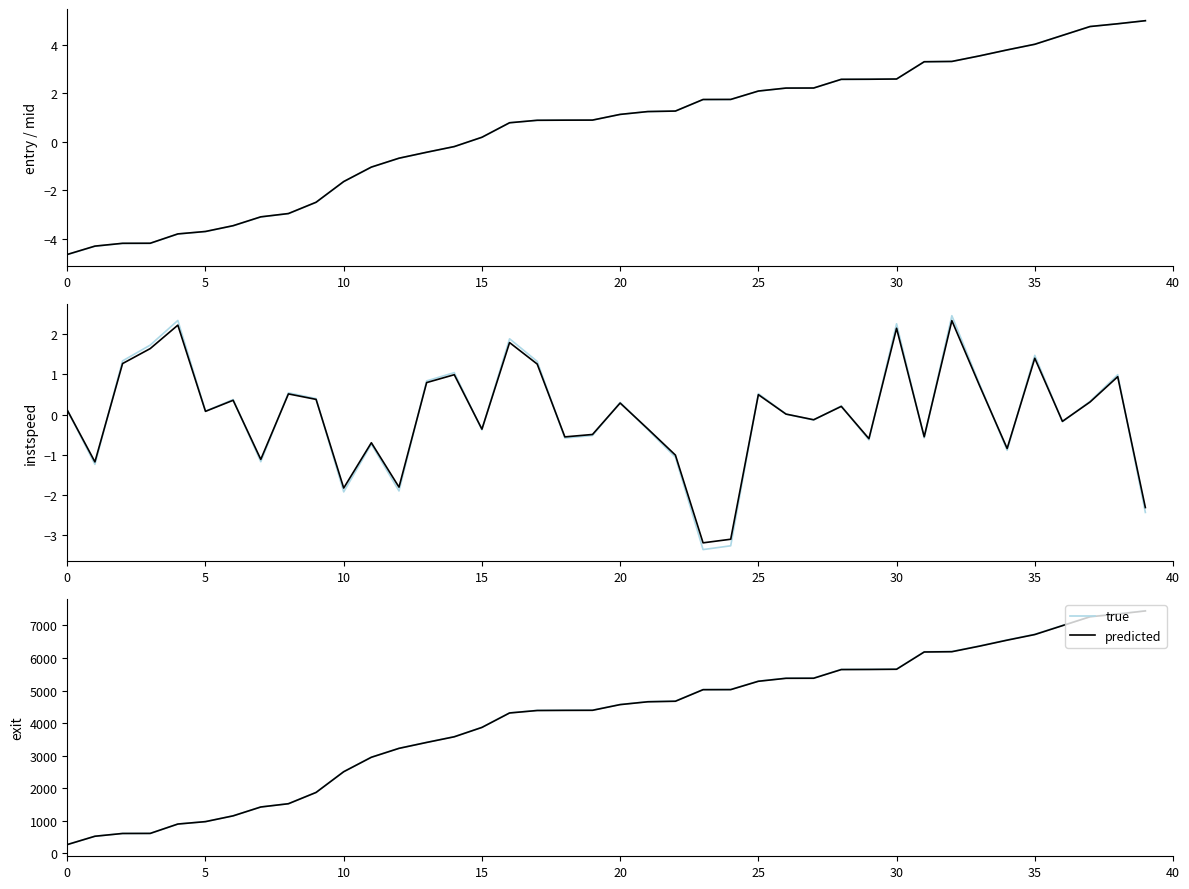

At which category is the sum across all series the highest?

39